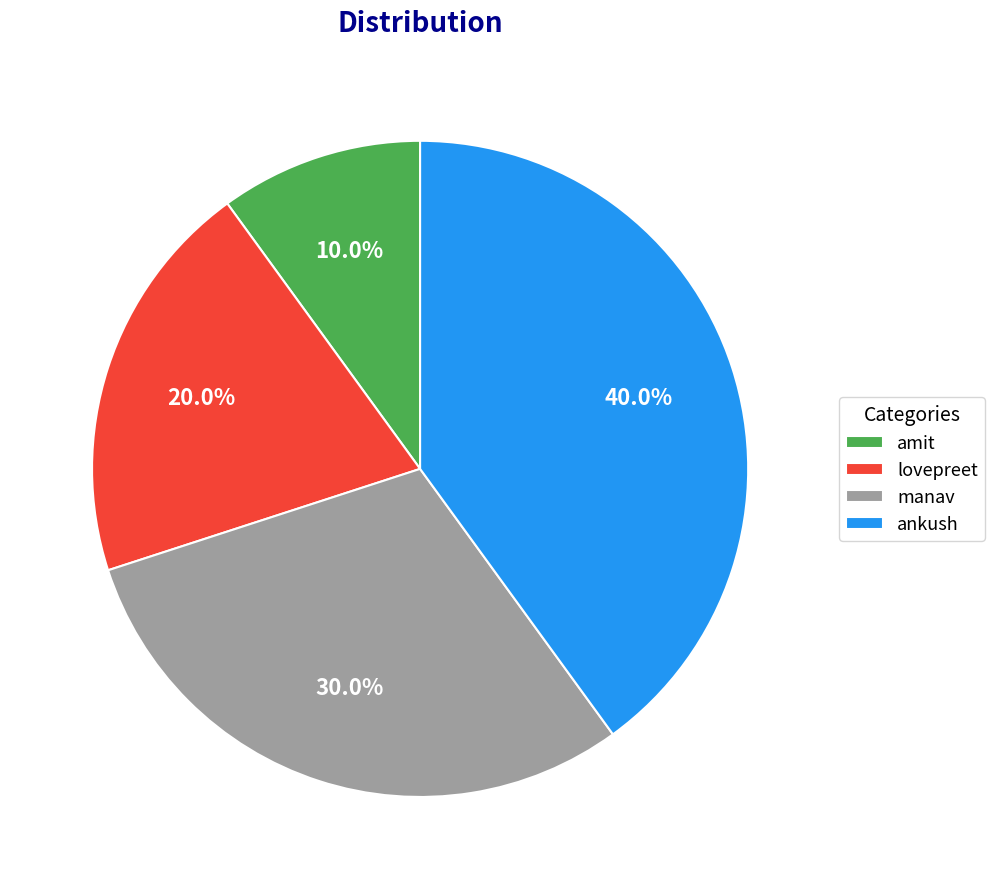

What is the smallest slice in the pie chart?

amit